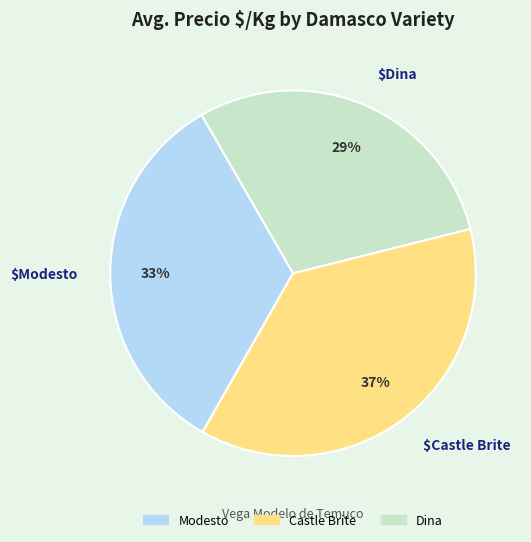

Which has a higher value, Castle Brite or Dina?

Castle Brite